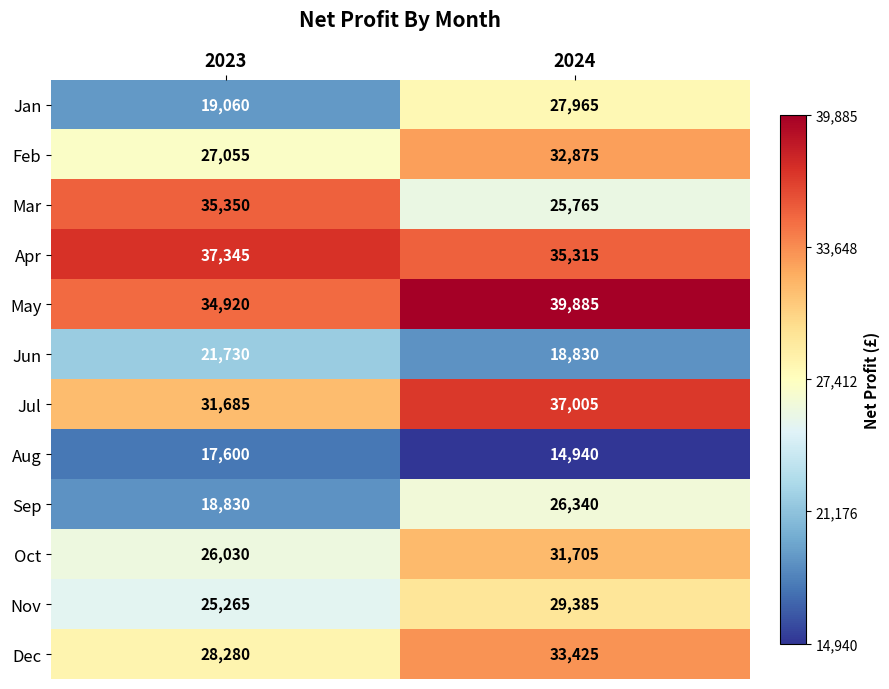

At how many categories does at least one series exceed 35175?

2